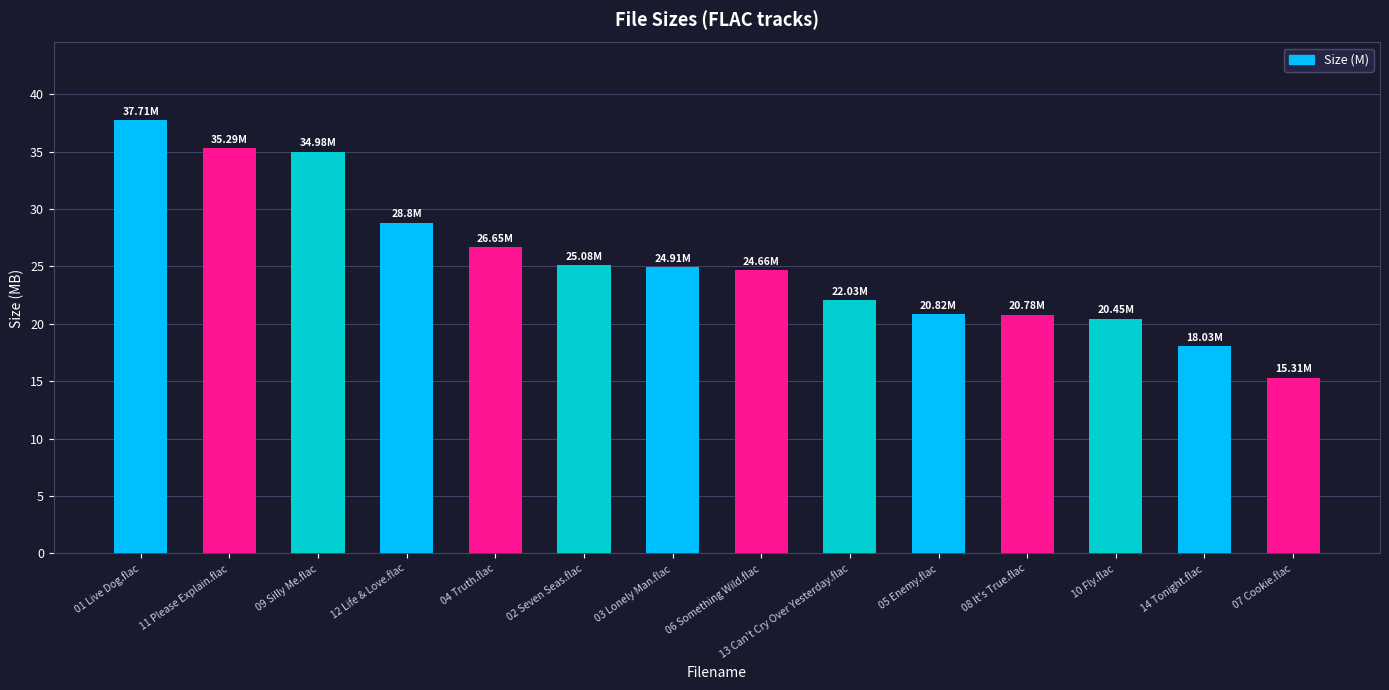

What is the difference between the maximum and minimum values?

22.4